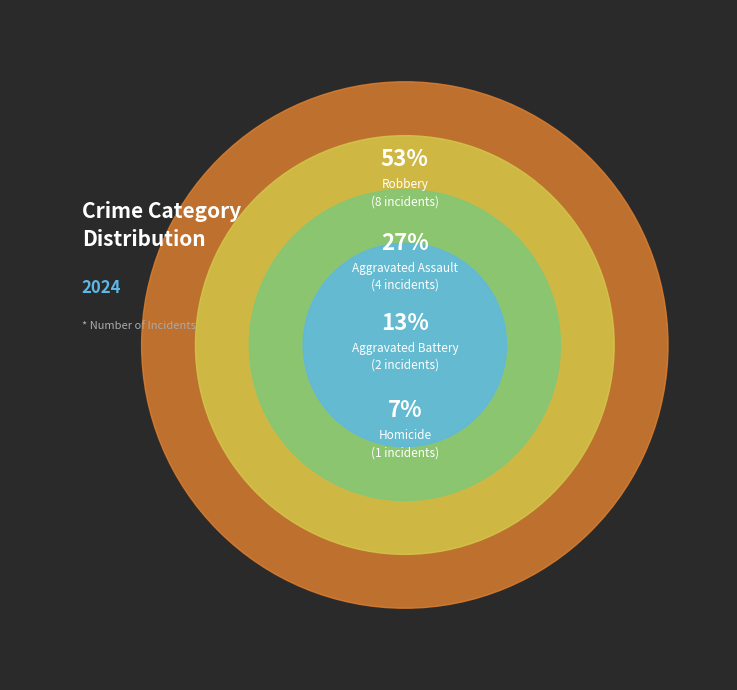

Approximately how many times larger is the value at Aggravated Battery compared to Robbery?

0.2